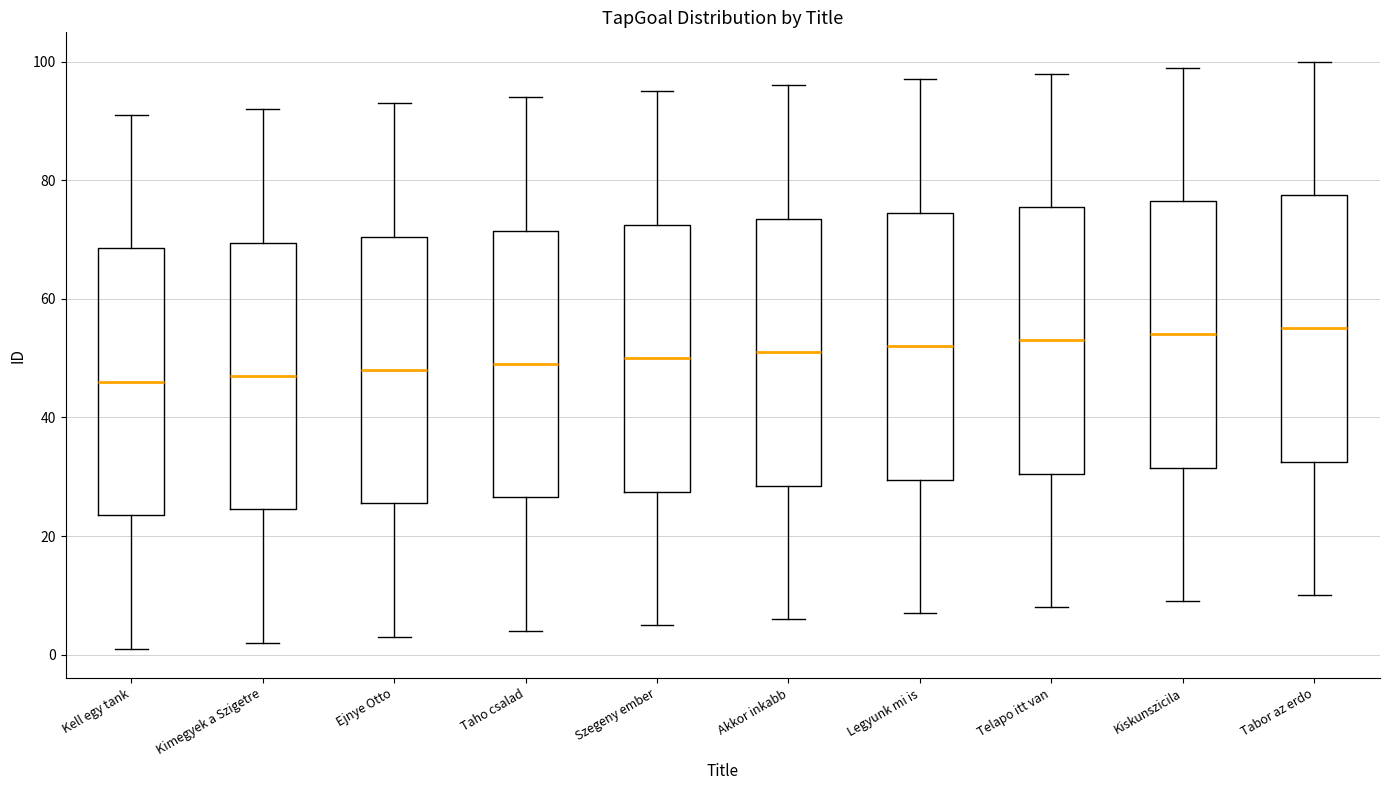

Reading left to right, read every box against the y-axis: the position of its median line, the range the box covers, and the ends of its whiskers. The values are not printed on the chart, so give them approximately, as read against the axis.

Kell egy tank: median 46, box 24 to 68, whiskers 2 to 92
Kimegyek a Szigetre: median 48, box 24 to 70, whiskers 2 to 92
Ejnye Otto: median 48, box 26 to 70, whiskers 4 to 94
Taho csalad: median 50, box 26 to 72, whiskers 4 to 94
Szegeny ember: median 50, box 28 to 72, whiskers 6 to 96
Akkor inkabb: median 52, box 28 to 74, whiskers 6 to 96
Legyunk mi is: median 52, box 30 to 74, whiskers 8 to 98
Telapo itt van: median 54, box 30 to 76, whiskers 8 to 98
Kiskunszicila: median 54, box 32 to 76, whiskers 10 to 100
Tabor az erdo: median 56, box 32 to 78, whiskers 10 to 100